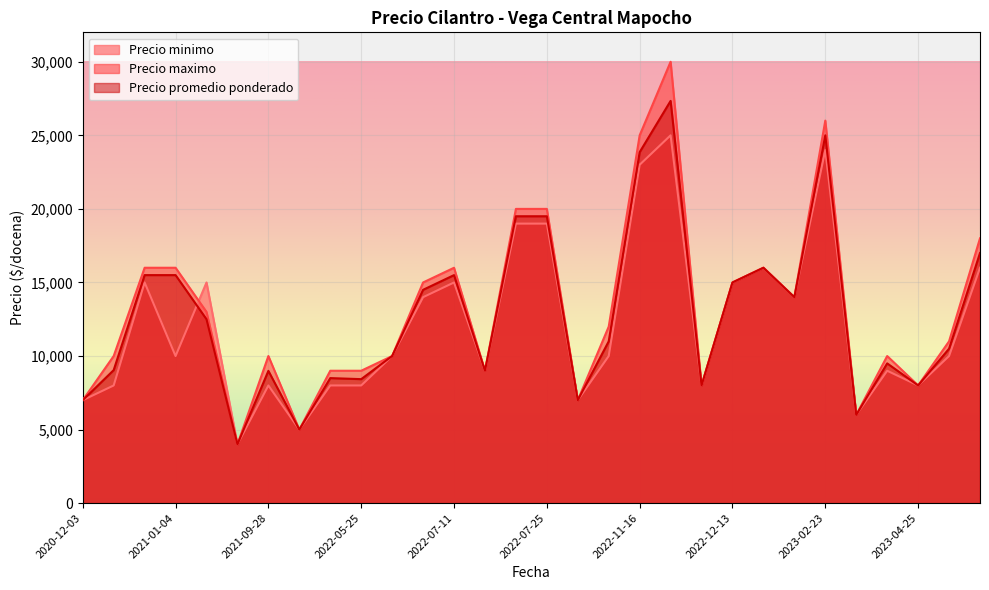

True or false: Precio promedio ponderado has a value of 25000 at 2023-02-23.

True